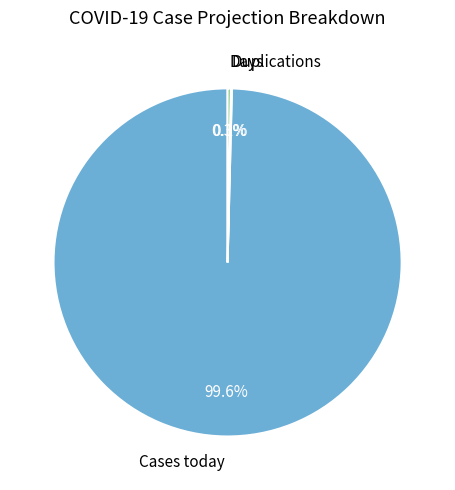

The Days slice represents 0% of the pie. True or false?

True